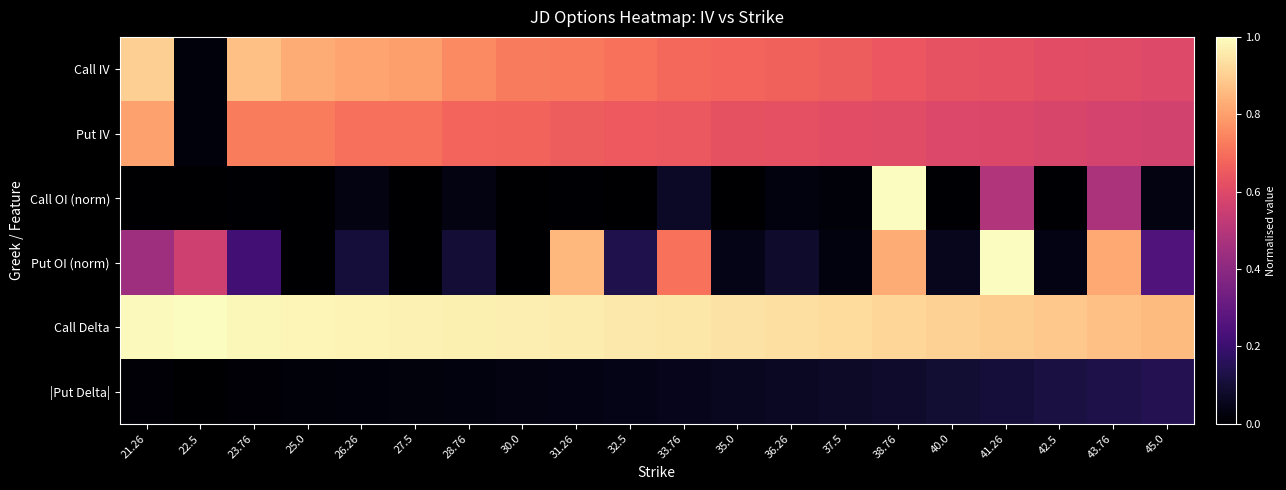

Reading left to right, what are all the values shown in this chart?

Call IV: 21.26=0.9	22.5=0.0	23.76=0.9	25.0=0.8	26.26=0.8	27.5=0.8	28.76=0.8	30.0=0.7	31.26=0.7	32.5=0.7	33.76=0.7	35.0=0.7	36.26=0.7	37.5=0.7	38.76=0.6	40.0=0.6	41.26=0.6	42.5=0.6	43.76=0.6	45.0=0.6
Put IV: 21.26=0.8	22.5=0.0	23.76=0.7	25.0=0.7	26.26=0.7	27.5=0.7	28.76=0.7	30.0=0.7	31.26=0.7	32.5=0.7	33.76=0.6	35.0=0.6	36.26=0.6	37.5=0.6	38.76=0.6	40.0=0.6	41.26=0.6	42.5=0.6	43.76=0.6	45.0=0.6
Call OI (norm): 21.26=0.0	22.5=0.0	23.76=0.0	25.0=0.0	26.26=0.0	27.5=0.0	28.76=0.0	30.0=0.0	31.26=0.0	32.5=0.0	33.76=0.1	35.0=0.0	36.26=0.0	37.5=0.0	38.76=1.0	40.0=0.0	41.26=0.5	42.5=0.0	43.76=0.5	45.0=0.0
Put OI (norm): 21.26=0.4	22.5=0.6	23.76=0.2	25.0=0.0	26.26=0.1	27.5=0.0	28.76=0.1	30.0=0.0	31.26=0.8	32.5=0.1	33.76=0.7	35.0=0.0	36.26=0.1	37.5=0.0	38.76=0.8	40.0=0.1	41.26=1.0	42.5=0.0	43.76=0.8	45.0=0.3
Call Delta: 21.26=1.0	22.5=1.0	23.76=1.0	25.0=1.0	26.26=1.0	27.5=1.0	28.76=1.0	30.0=1.0	31.26=1.0	32.5=1.0	33.76=0.9	35.0=0.9	36.26=0.9	37.5=0.9	38.76=0.9	40.0=0.9	41.26=0.9	42.5=0.9	43.76=0.9	45.0=0.9
|Put Delta|: 21.26=0.0	22.5=0.0	23.76=0.0	25.0=0.0	26.26=0.0	27.5=0.0	28.76=0.0	30.0=0.0	31.26=0.0	32.5=0.0	33.76=0.1	35.0=0.1	36.26=0.1	37.5=0.1	38.76=0.1	40.0=0.1	41.26=0.1	42.5=0.1	43.76=0.1	45.0=0.1